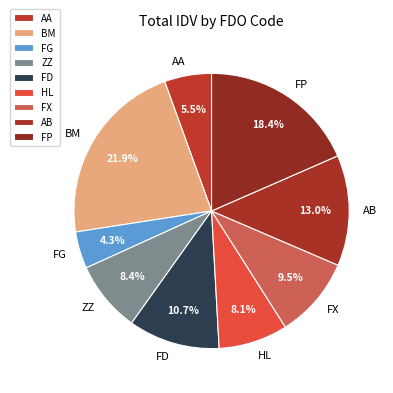

Do AA and ZZ together represent more than half of the pie?

No